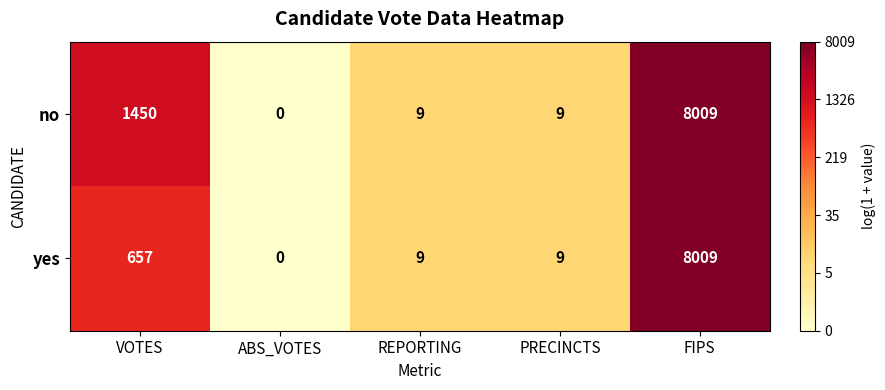

At which category is the sum across all series the highest?

FIPS